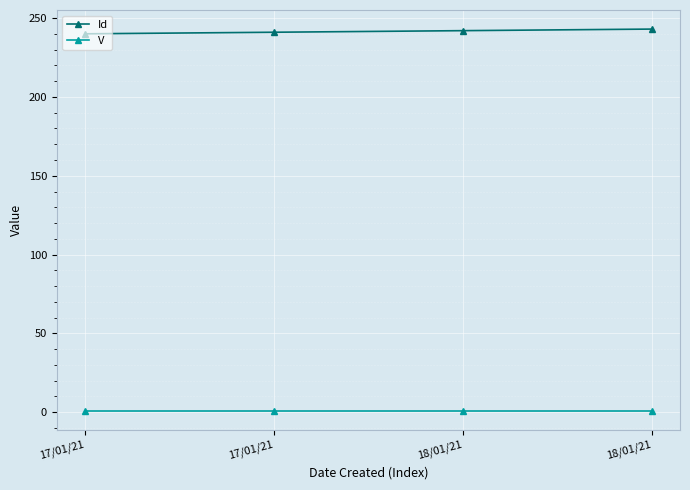

What value does the V series have at 17/01/21?

1